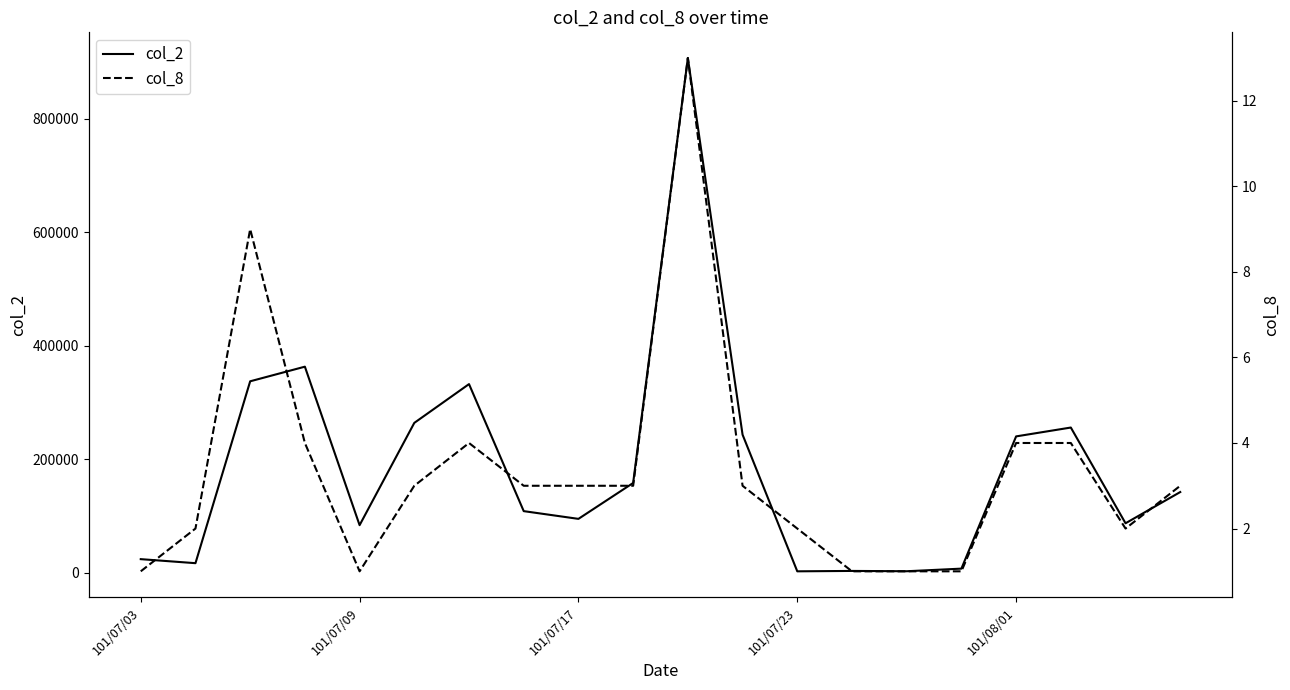

Rank the series by their maximum value, from highest to lowest.

col_2, col_8